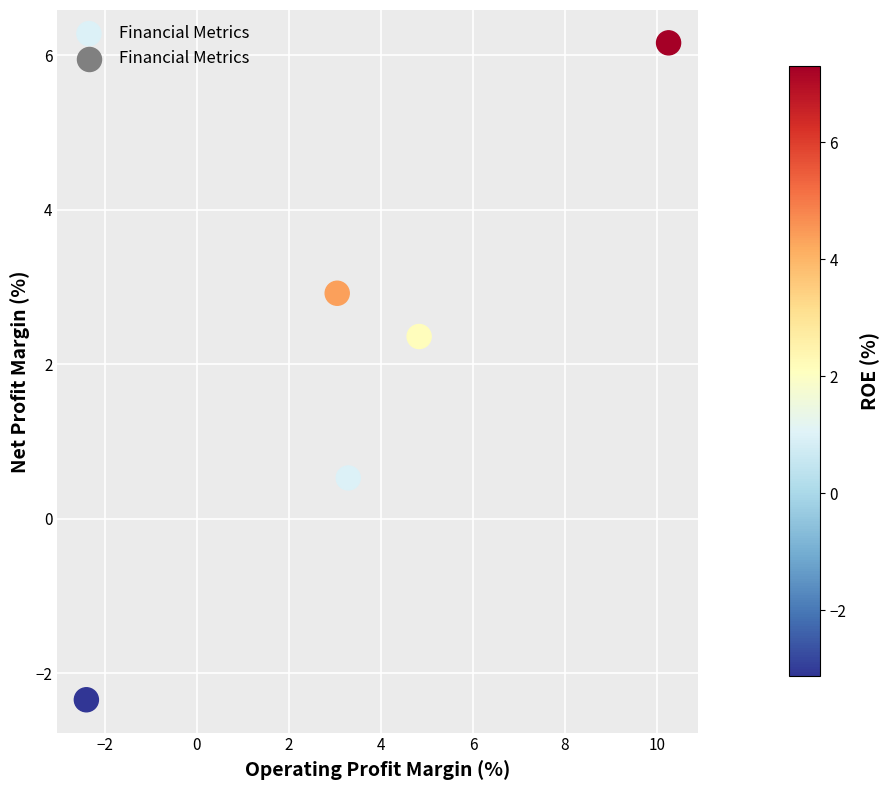

What is the average Y value?

1.9